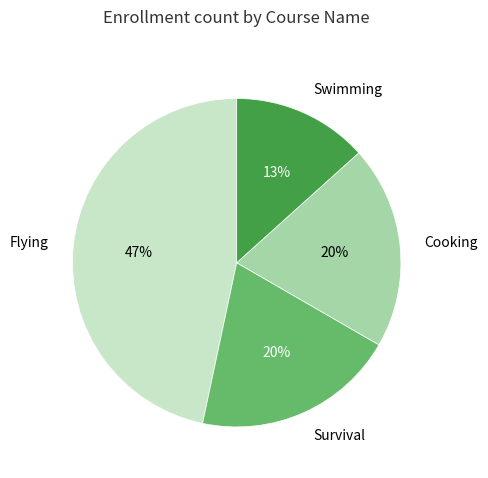

How many segments does this pie chart have?

4